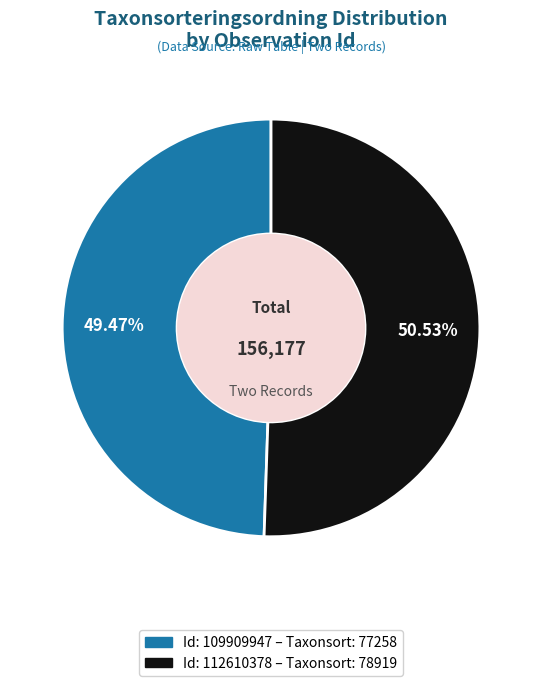

Is there a majority slice in this chart?

Yes